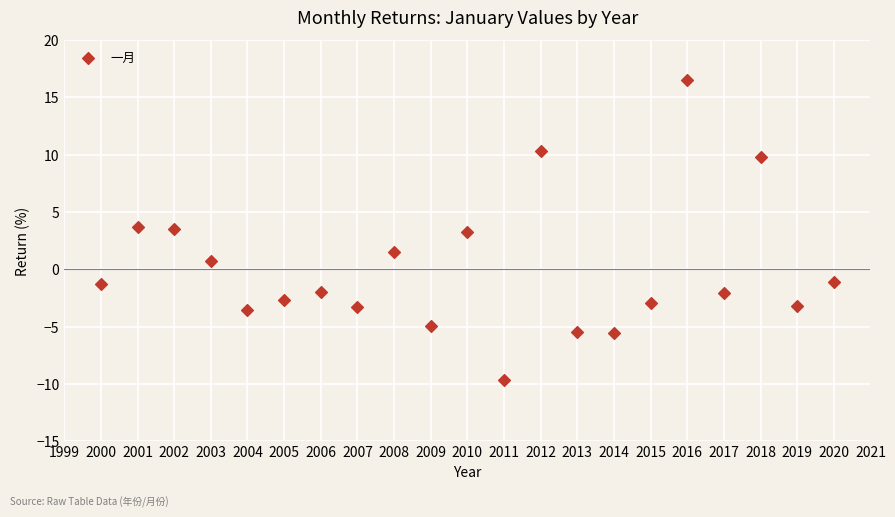

What is the range of X values (max minus min)?

20.0